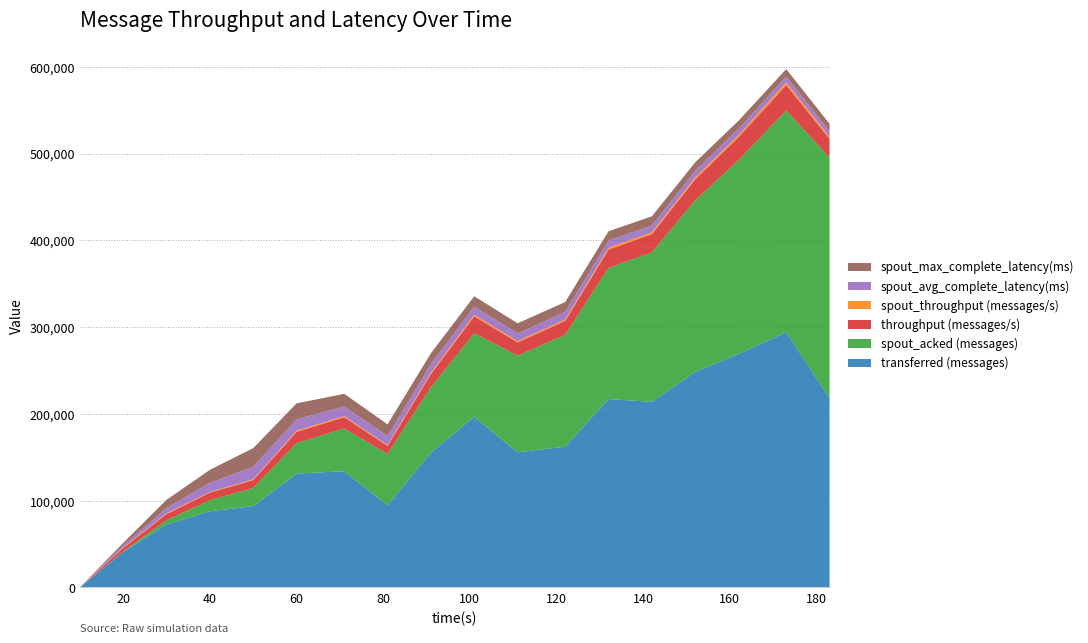

Reading left to right, what are all the values shown in this chart?

transferred (messages): 0.0	40980.0	72760.0	87840.0	93620.0	131340.0	133920.0	94740.0	155300.0	196800.0	155740.0	162280.0	217140.0	213940.0	248440.0	269140.0	294080.0	218200.0
spout_acked (messages): 0.0	380.0	4800.0	12720.0	20880.0	35020.0	49300.0	59080.0	75420.0	96280.0	111380.0	128940.0	151060.0	172240.0	197740.0	223340.0	255660.0	277260.0
throughput (messages/s): 0.0	4079.0	7025.0	8692.0	9246.0	12914.0	12986.0	9225.0	15198.0	19375.0	15252.0	16016.0	21252.0	21028.0	24125.0	26461.0	29226.0	21546.0
spout_throughput (messages/s): 0.0	527.0	923.0	771.0	847.0	1382.0	1363.0	936.0	1634.0	2024.0	1443.0	1731.0	2184.0	2093.0	2439.0	2599.0	3162.0	2249.0
spout_avg_complete_latency(ms): 0.0	2521.6	6128.9	10620.6	14554.1	13064.6	11042.2	10495.7	9817.3	9200.4	8928.5	8628.2	8128.3	7893.5	7432.3	7052.4	6621.2	6482.3
spout_max_complete_latency(ms): 0.0	2891.8	9407.0	14909.7	21400.5	18448.9	14530.7	13458.7	12517.7	11903.1	11698.6	11348.8	10729.8	10534.7	9812.4	9279.7	8630.9	8492.5